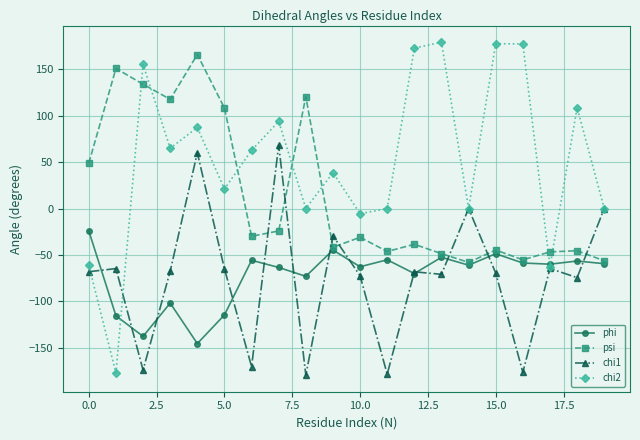

What is the value of the chi1 point at the 17th from the left?

-176.5